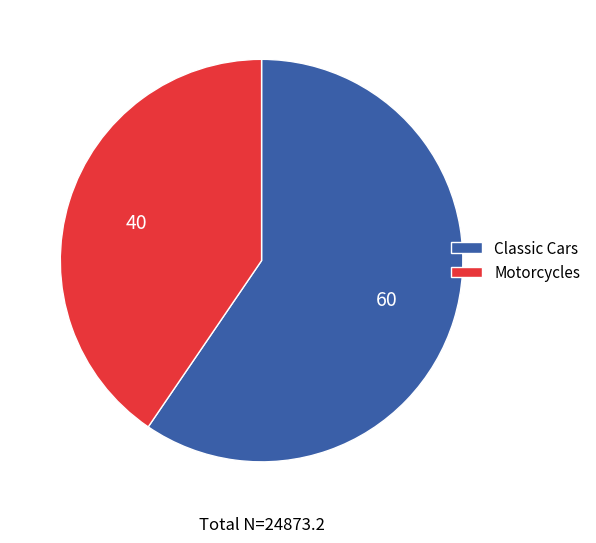

Does any single category account for the majority?

Yes